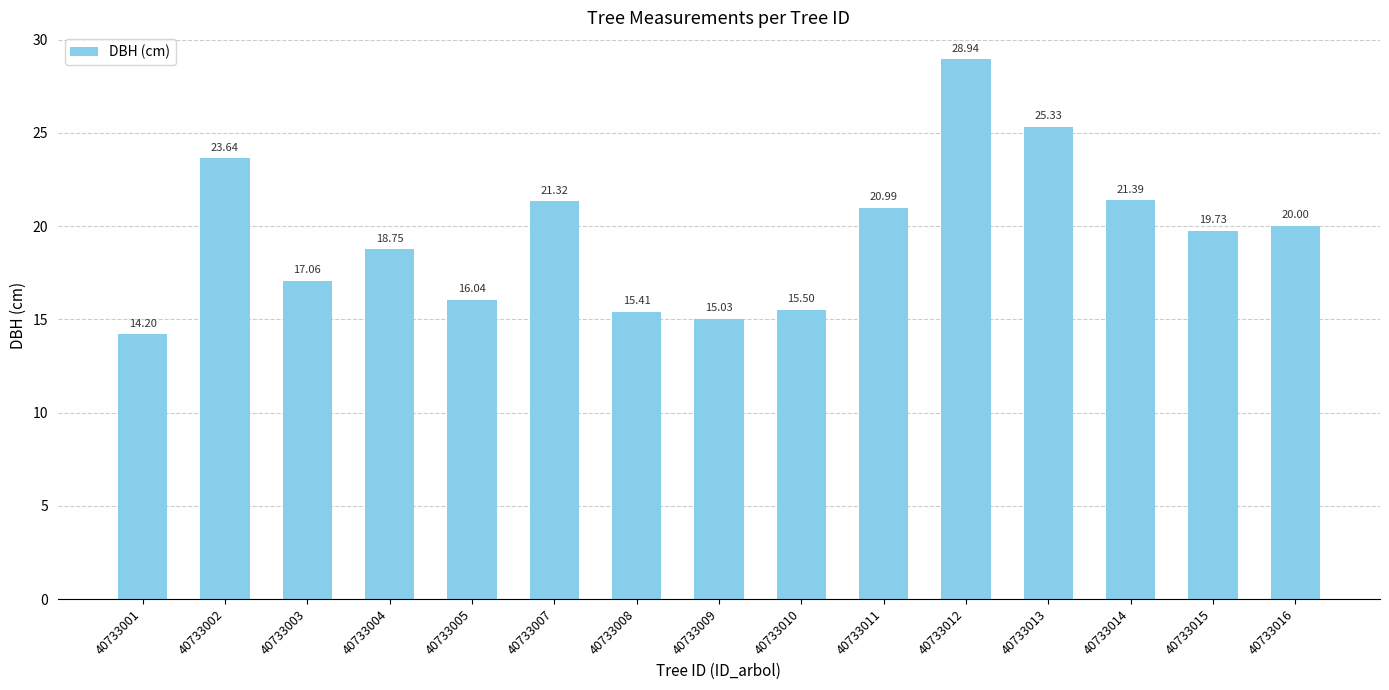

What is the difference between the values at 40733003 and 40733001?

2.9